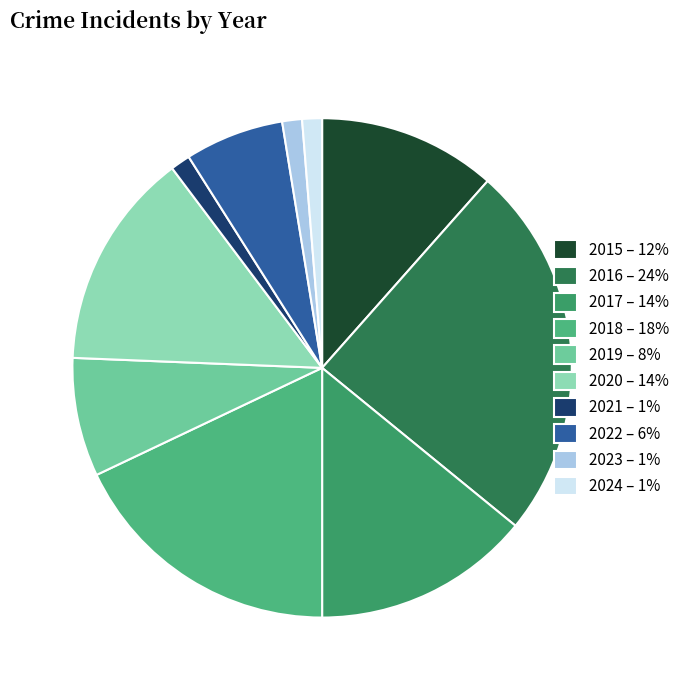

To the nearest percent, what is the difference between the 2015 and 2019 slice percentages?

4%